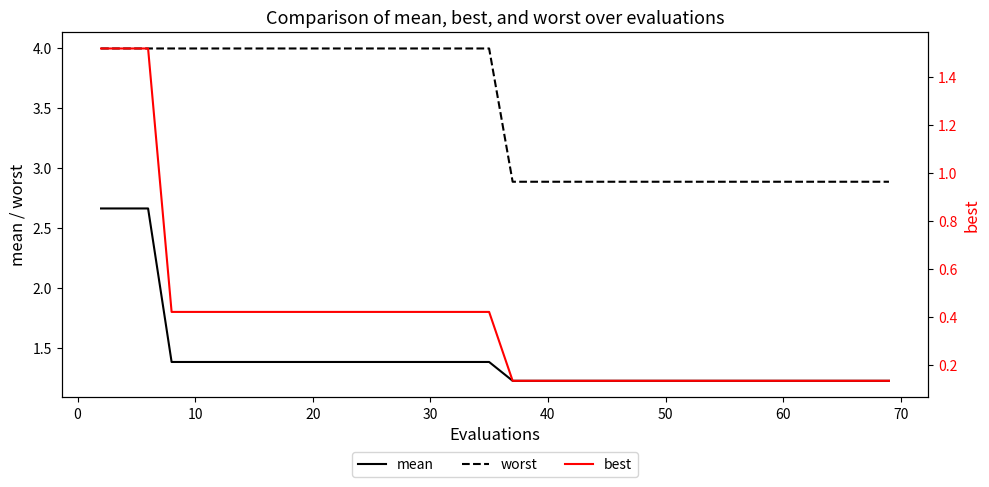

What is the average value of the worst series?

3.4